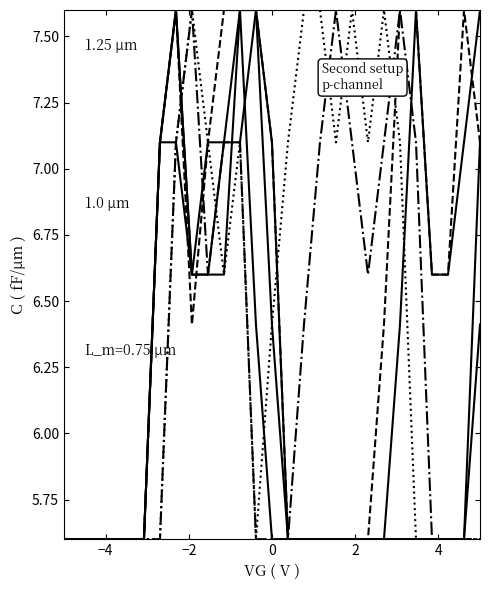

Does the chart display data point markers on the line(s)?

No